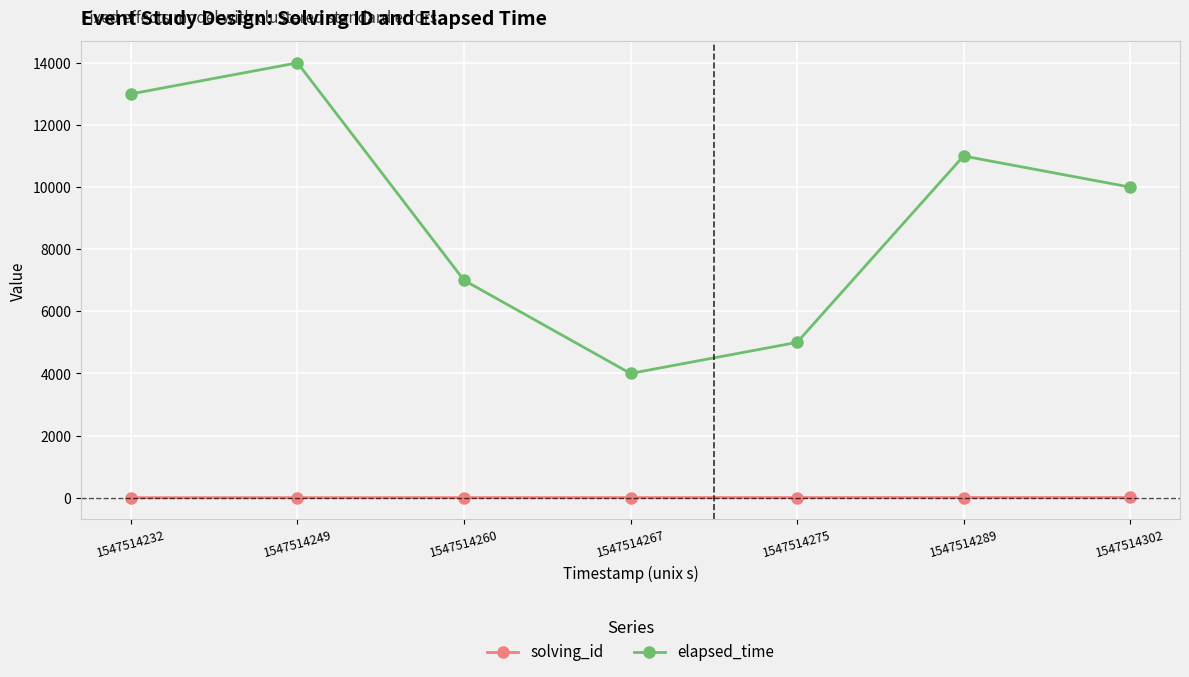

What is the value of the elapsed_time point at the 5th from the left?

5000